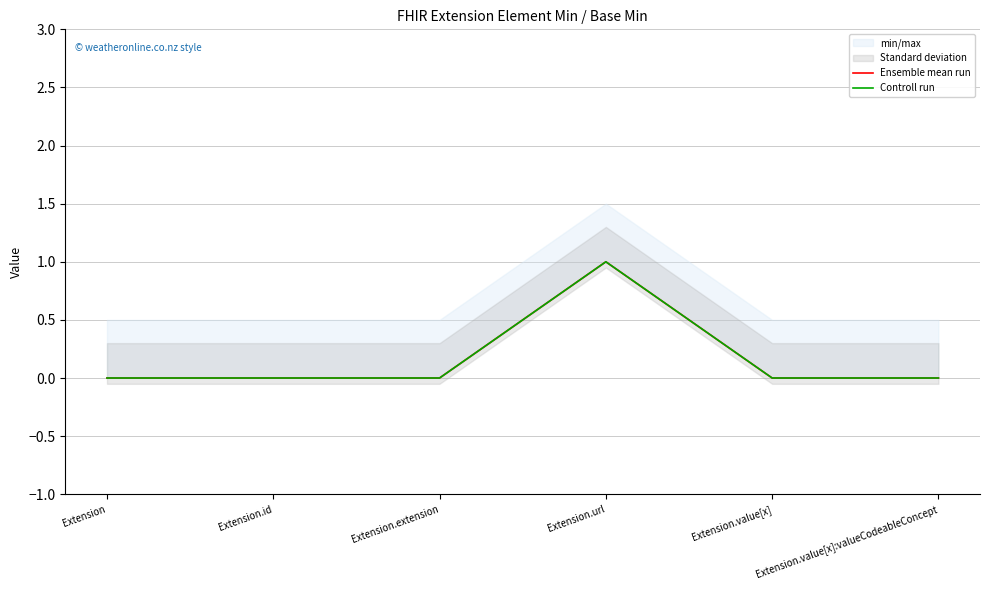

Rank the series at Extension.value[x]:valueCodeableConcept from highest to lowest value.

Ensemble mean run, Controll run